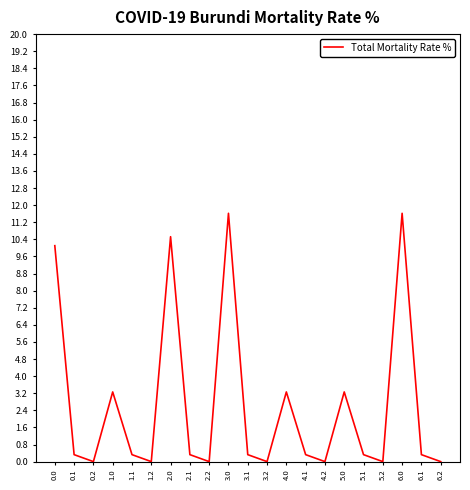

What is the difference between the maximum and minimum values?

11.6